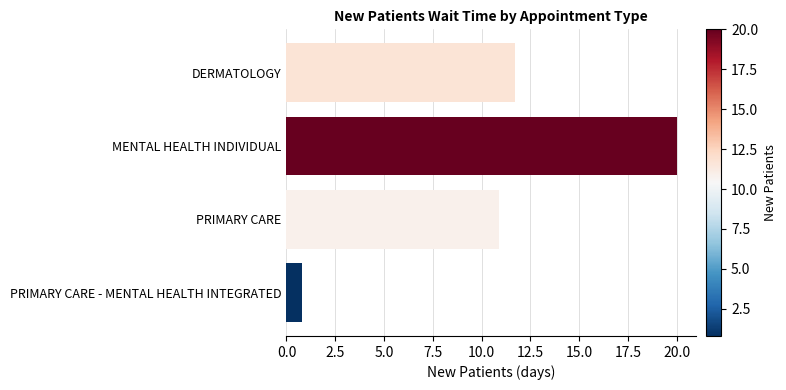

Reading bottom to top, what are all the values shown in this chart?

0.8	10.9	20.0	11.7